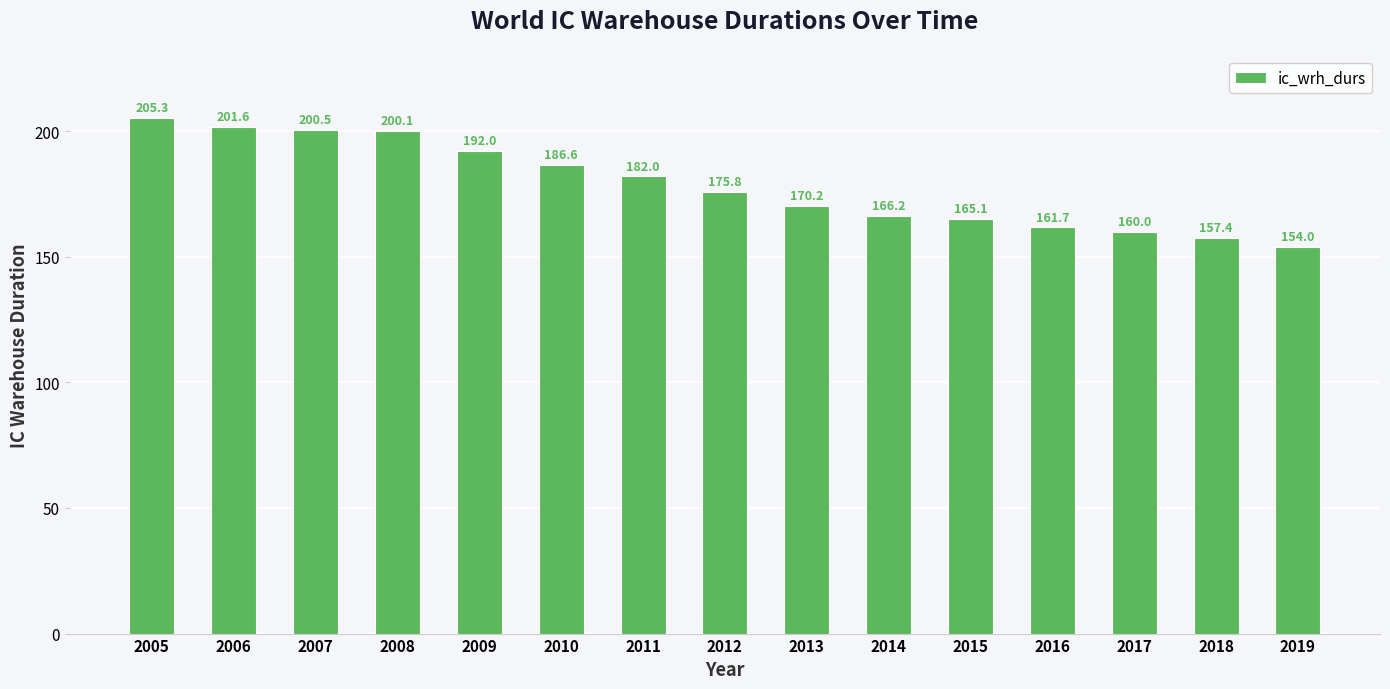

Rank the categories by value from lowest to highest.

2019, 2018, 2017, 2016, 2015, 2014, 2013, 2012, 2011, 2010, 2009, 2008, 2007, 2006, 2005